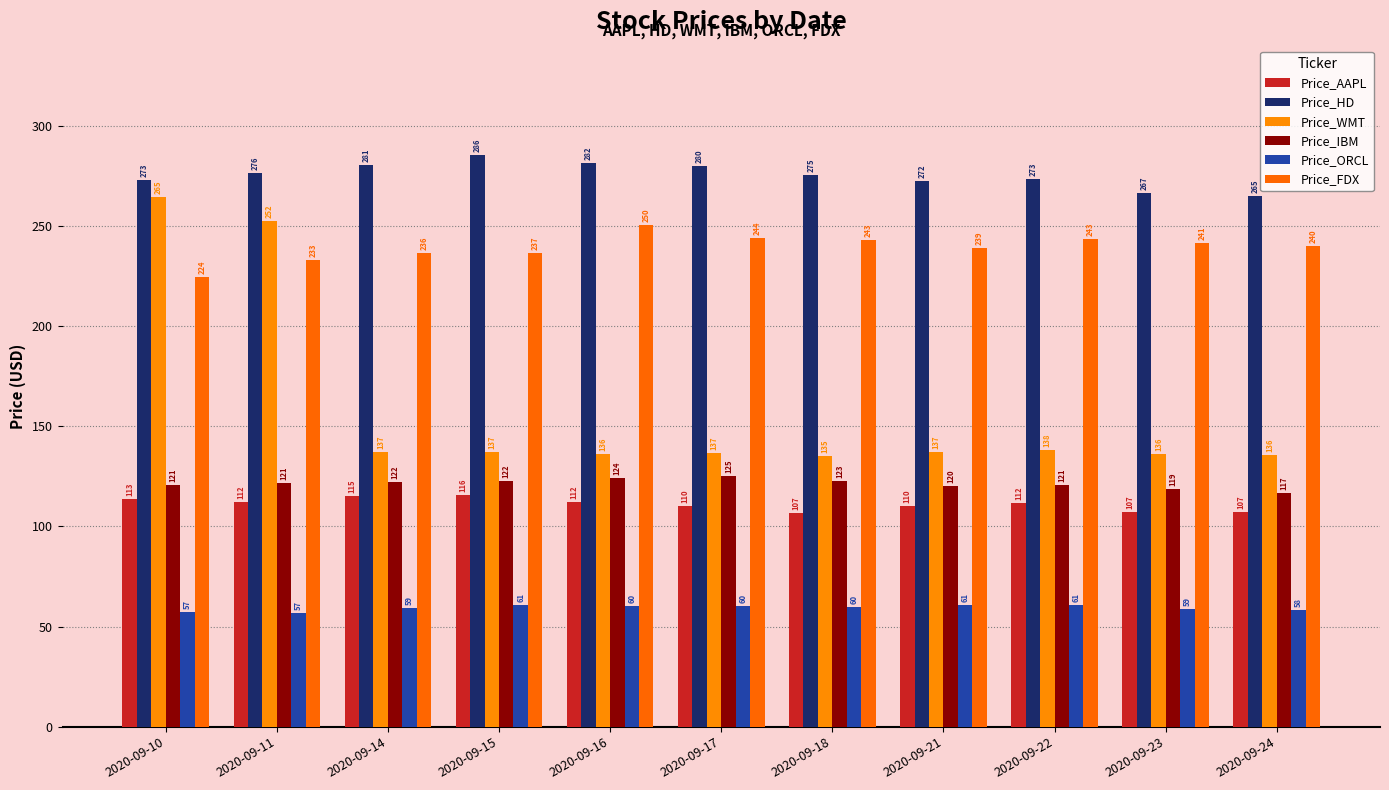

What is the total value across all series at 2020-09-16?

965.0